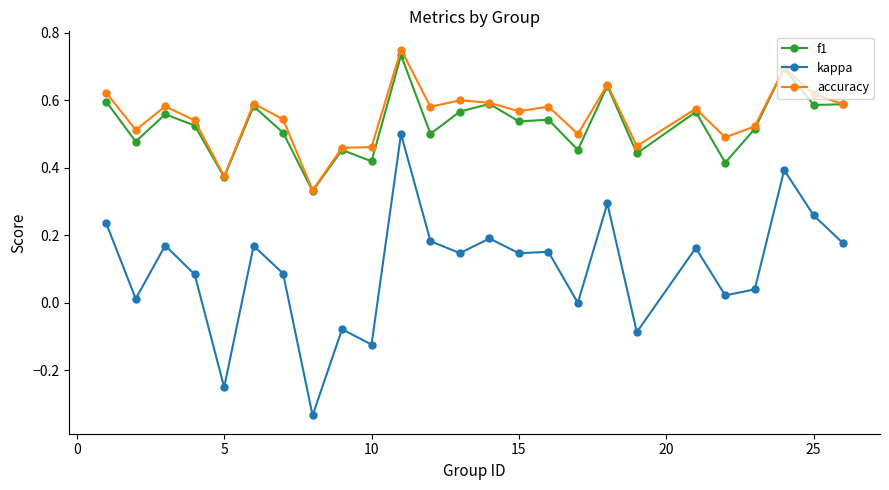

True or false: kappa has more than 2 points higher than both neighbors.

True